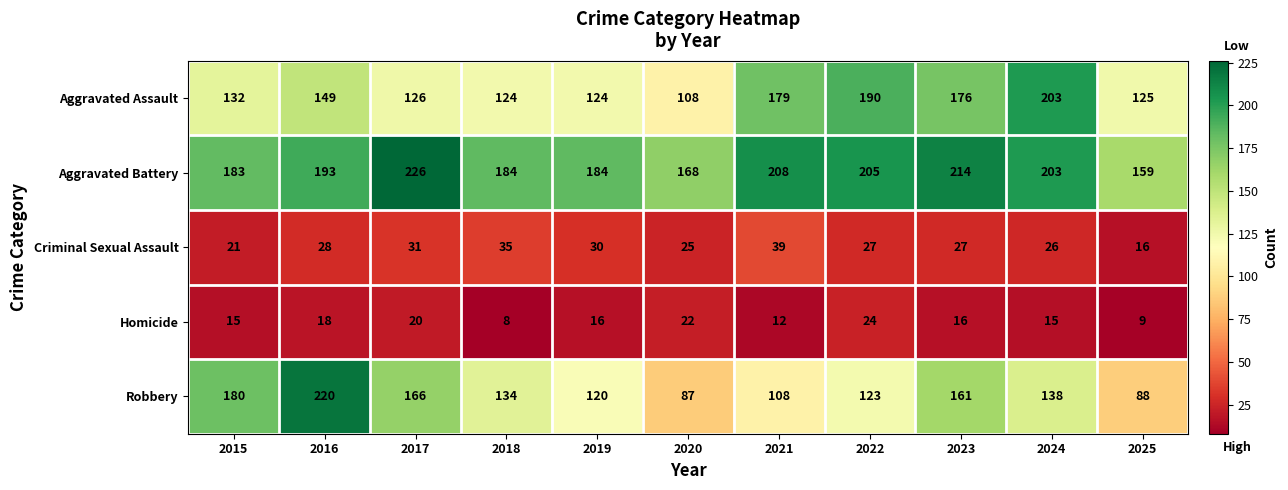

Read the Homicide value at 2018, to the nearest 5.

10